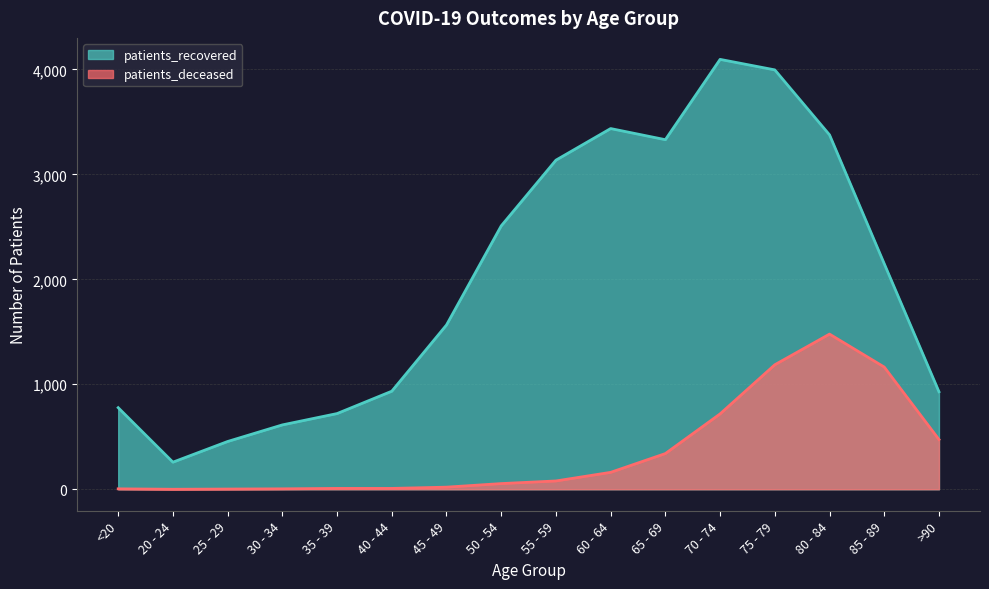

True or false: patients_recovered and patients_deceased cross at least once.

False